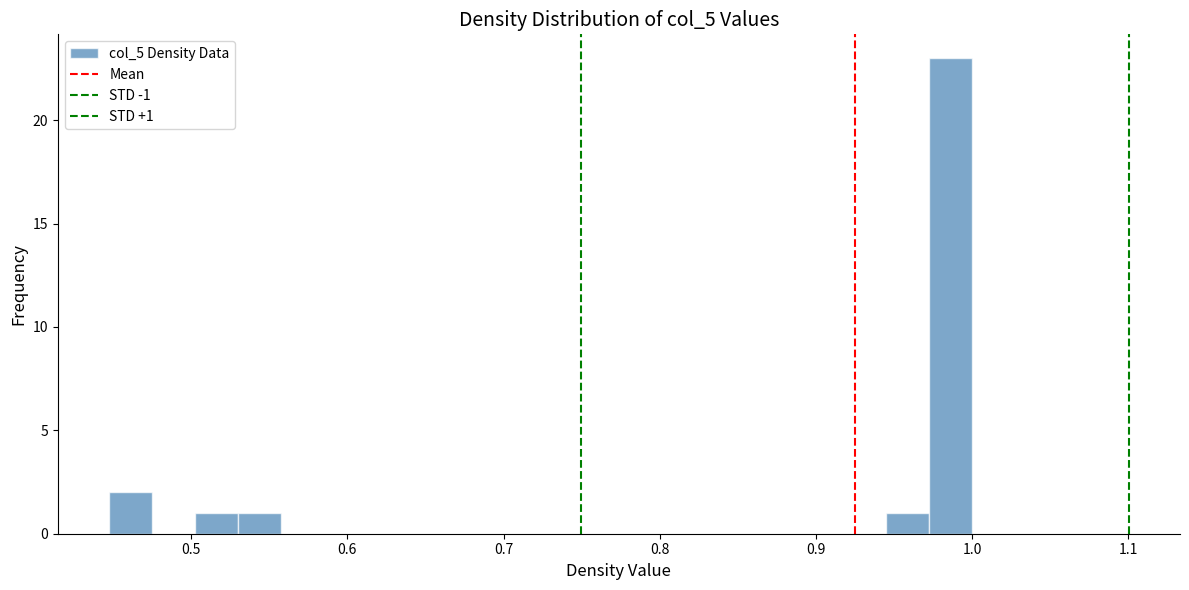

Around what value on the x-axis is the tallest bar? Give the approximate position of its centre, as read against the axis.

0.99